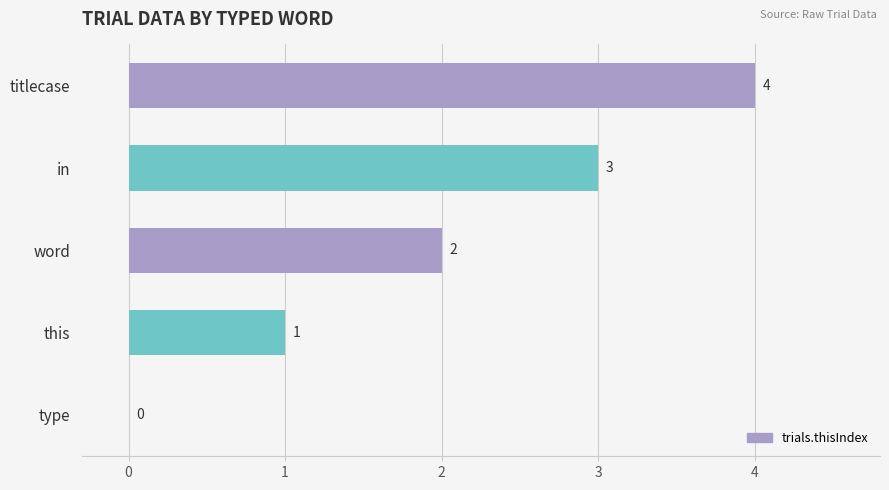

What is the sum of the values at type and titlecase?

4